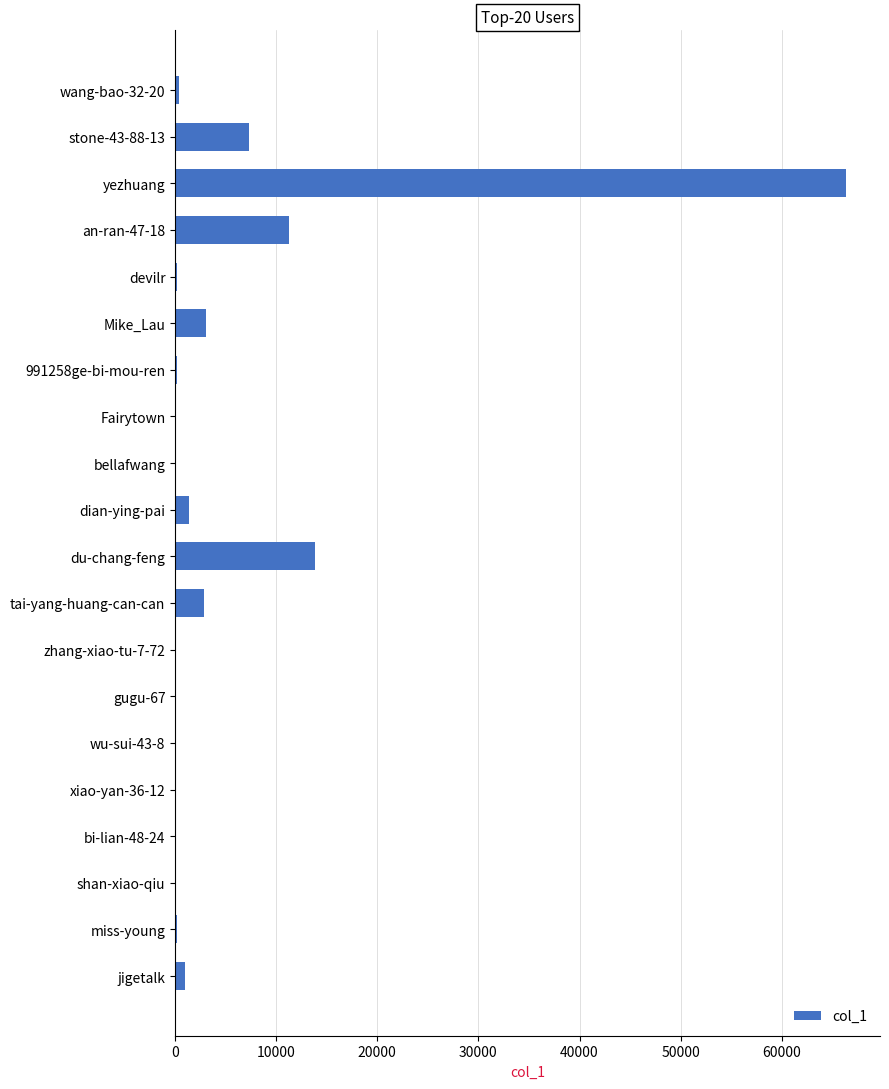

Which label corresponds to the largest value in the chart?

yezhuang